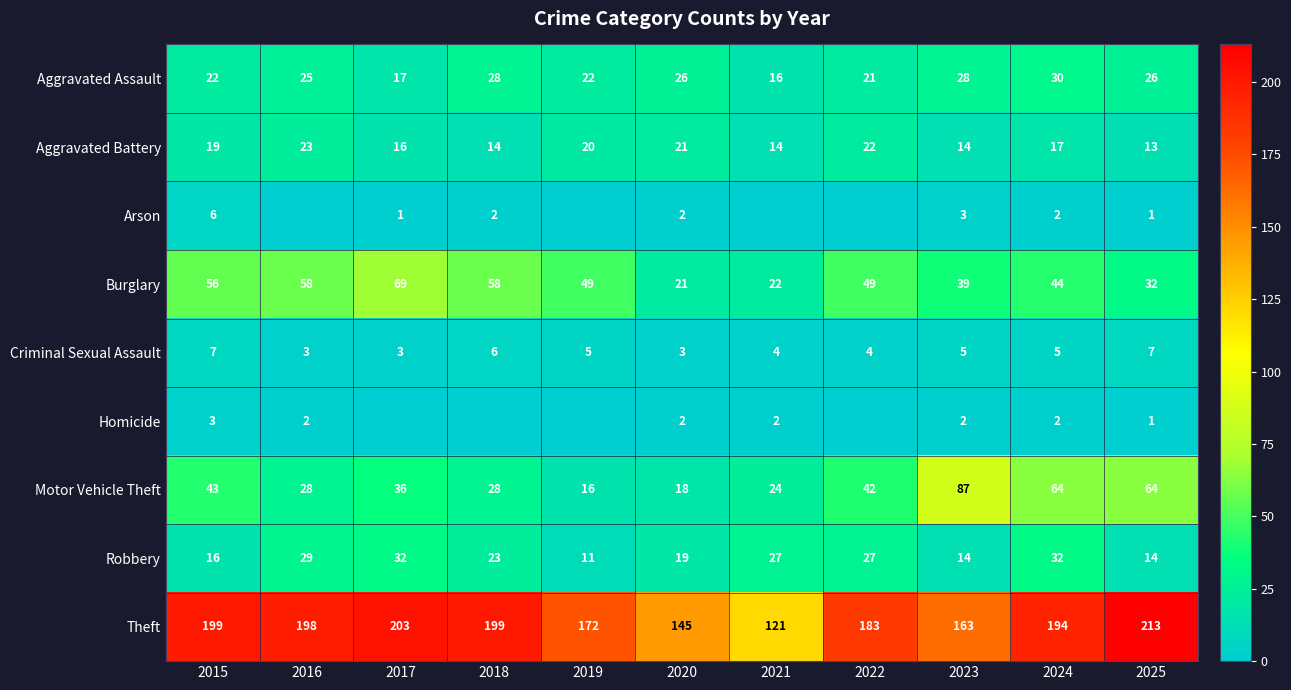

Is it true that Homicide equals 1 at 2020?

False